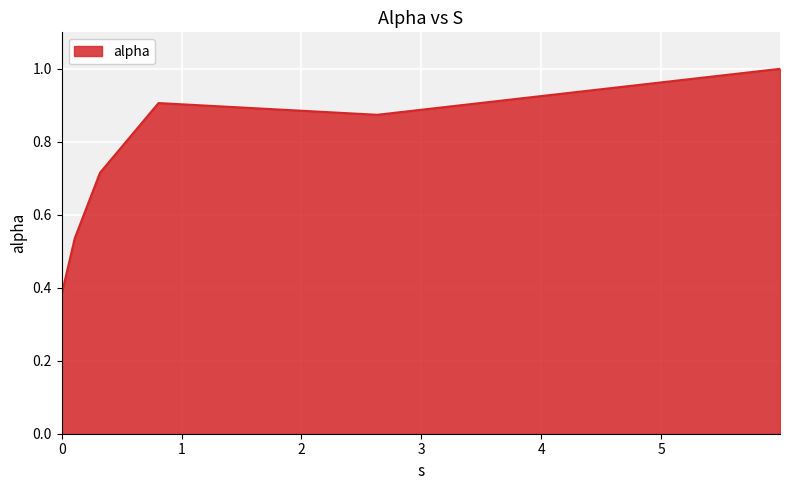

How many interior local peaks (higher than both neighbors) does the data have?

1